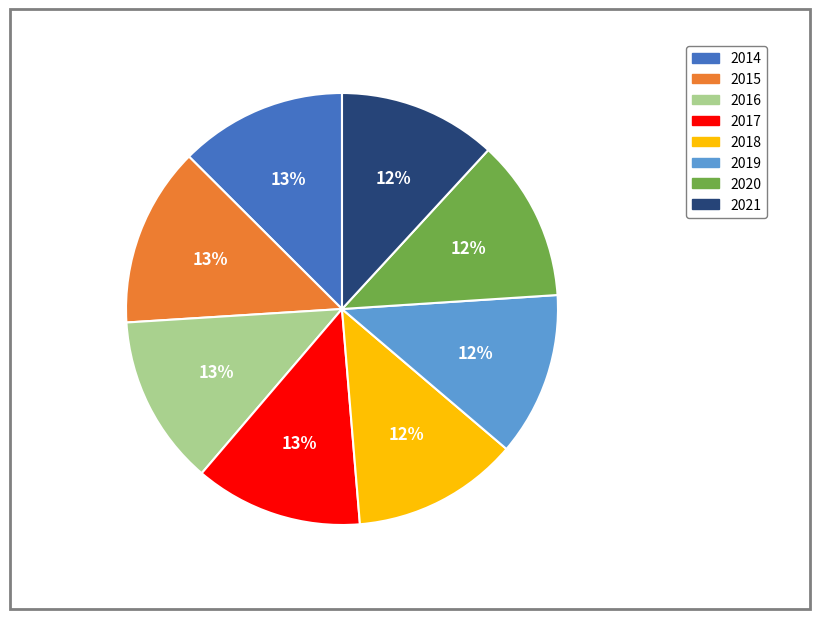

To the nearest percent, what is the average slice percentage?

12%